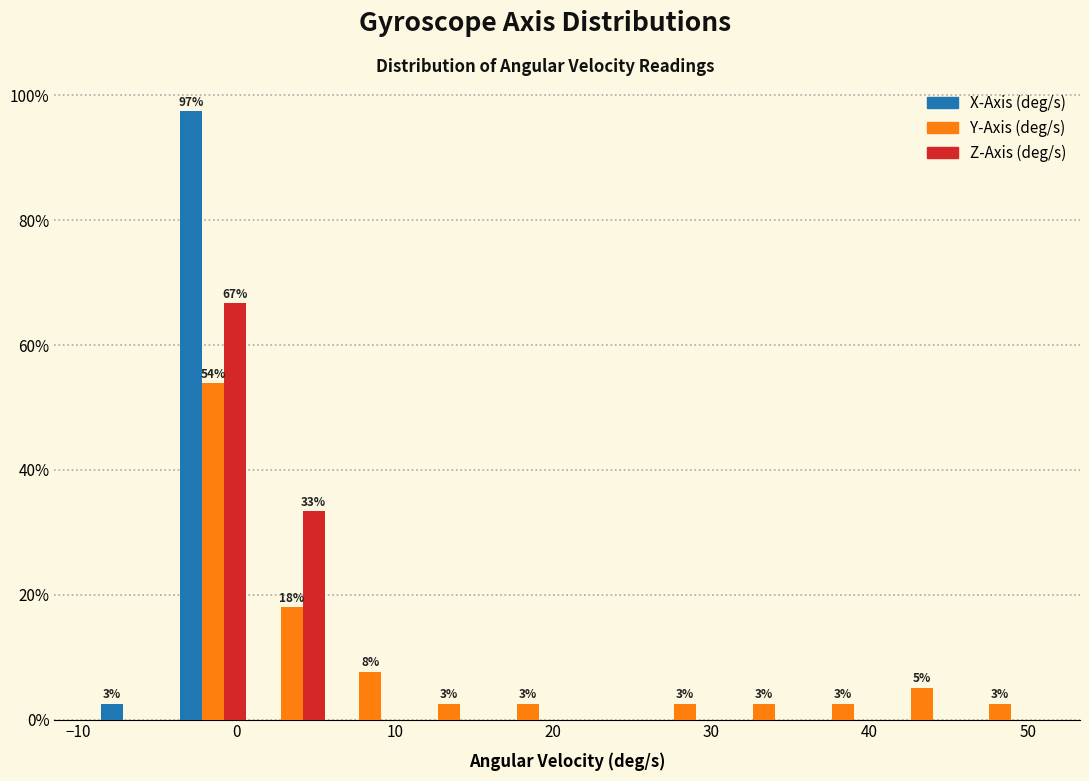

In the Z-Axis (deg/s) series, which range on the x-axis has the tallest bar?

-4 to 1